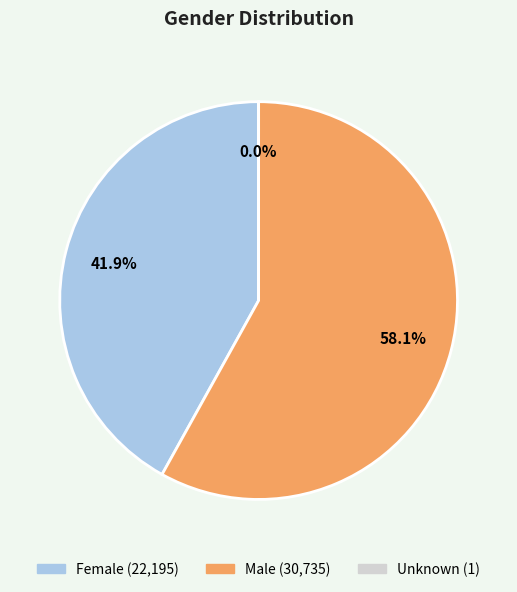

Combined, what portion of the pie is Female and Male?

100.0%